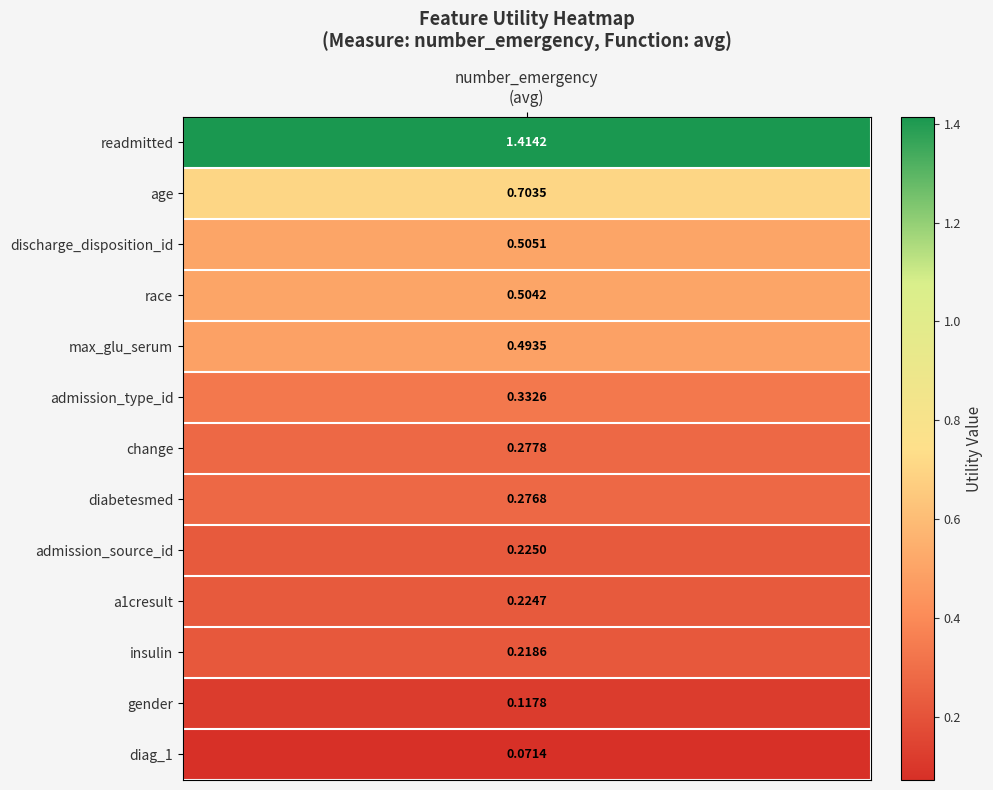

What is the smallest value displayed?

0.1